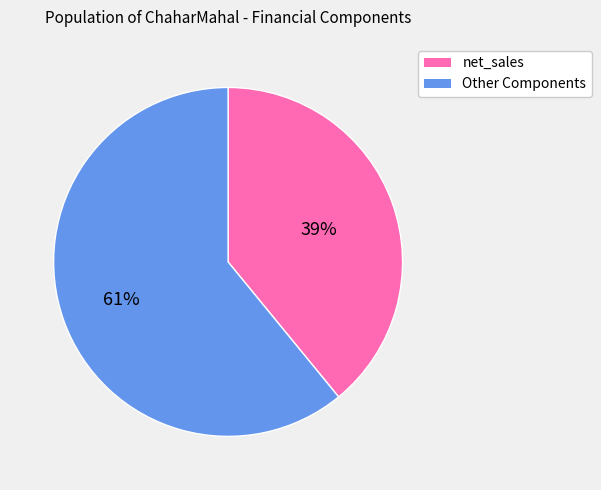

True or false: Other Components accounts for 61% of the total.

True